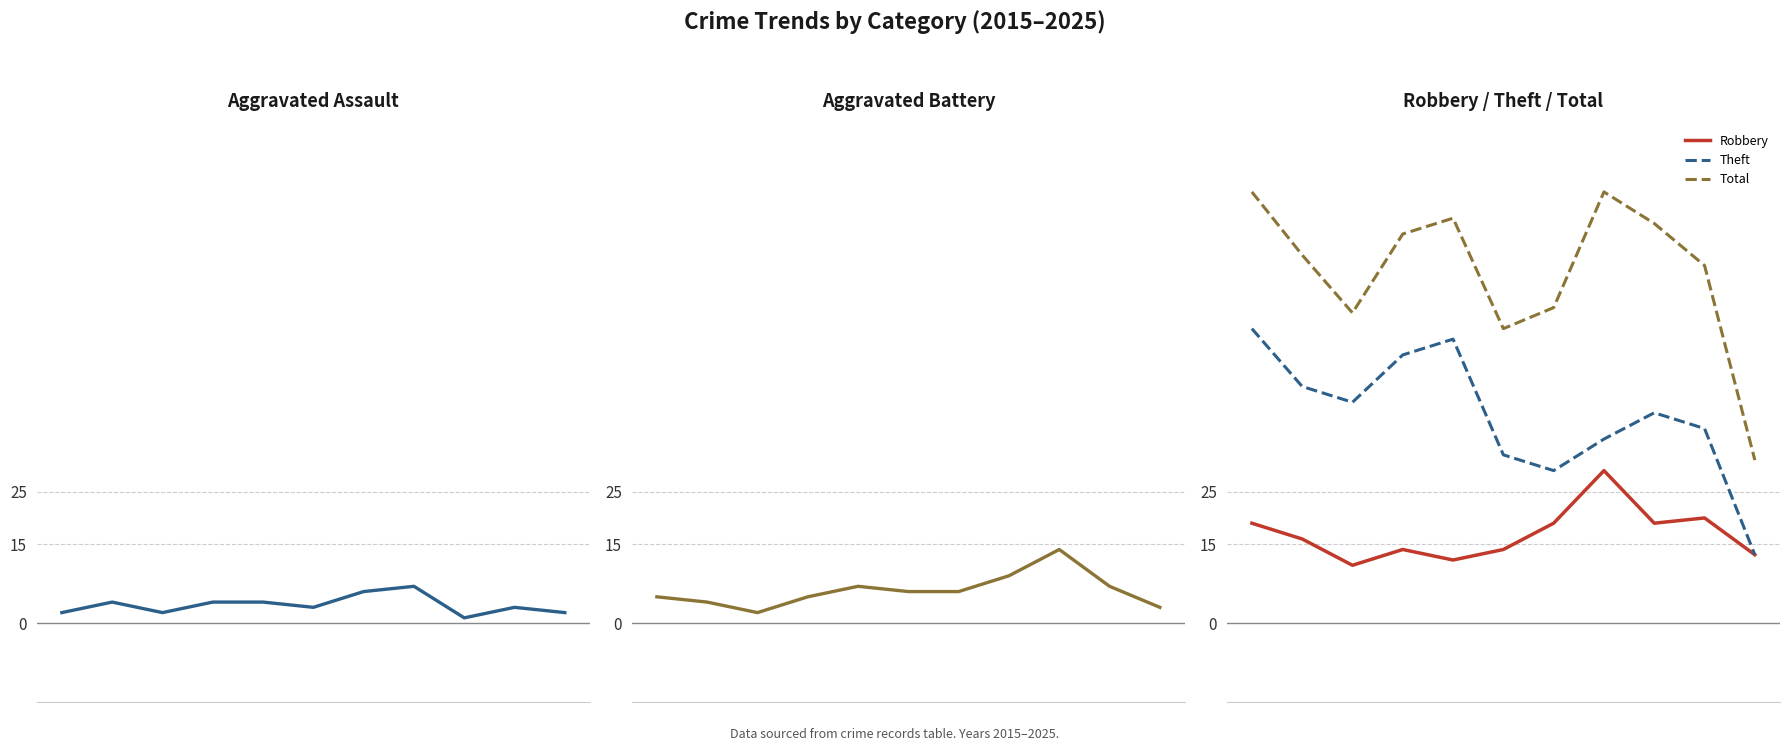

True or false: Aggravated Battery and Aggravated Assault intersect in this chart.

False